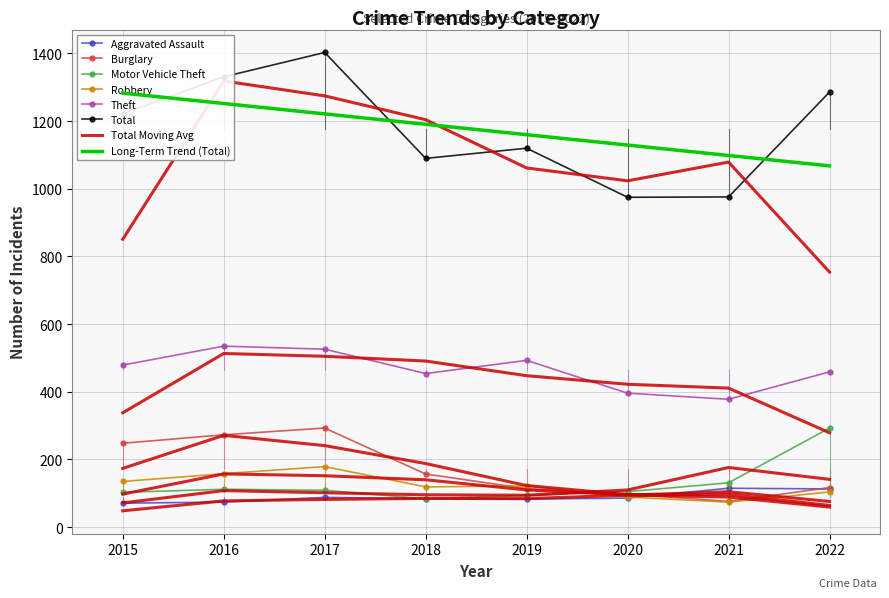

Which series has the largest range (max minus min)?

Total